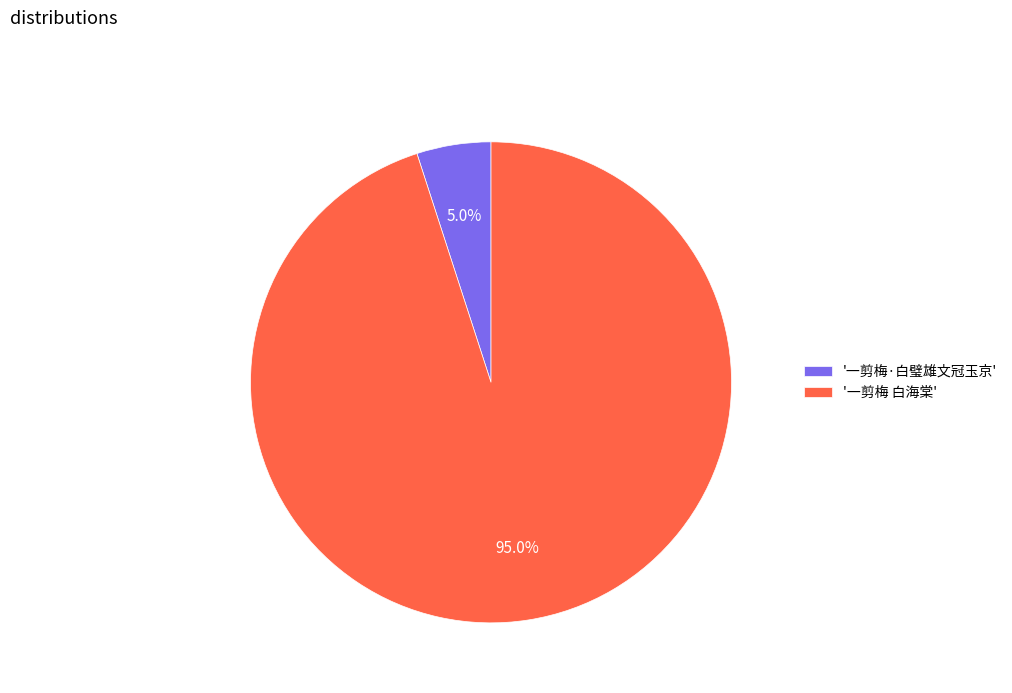

Combined, do '一剪梅·白璧雄文冠玉京' and '一剪梅 白海棠' account for over 50%?

Yes